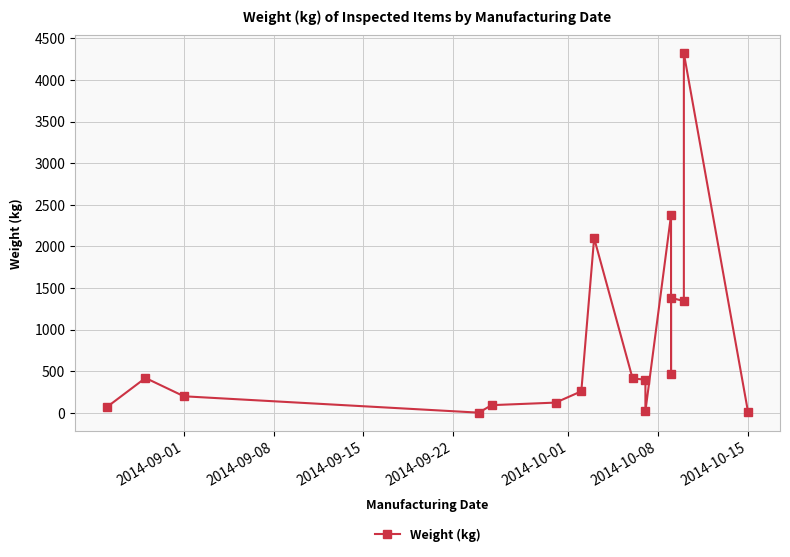

Does the chart have visible grid lines?

Yes